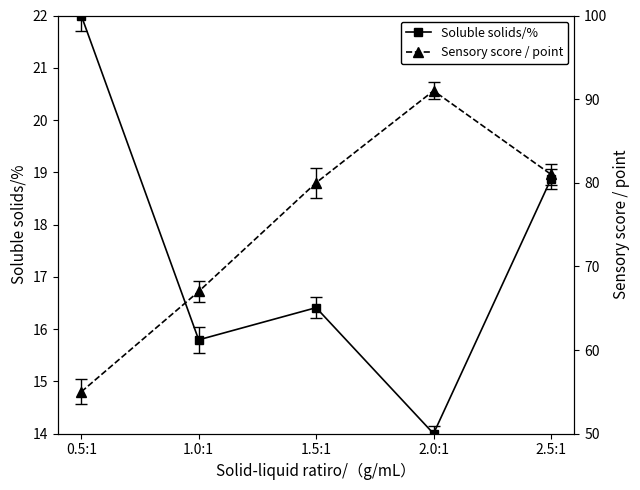

True or false: Sensory score / point has more than 1 points higher than both neighbors.

False